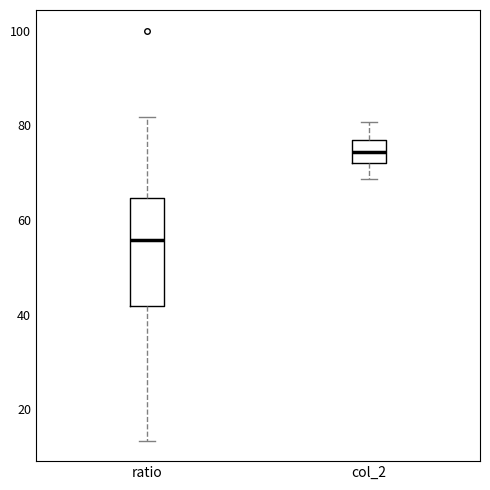

Comparing the boxes themselves (not the whiskers), which one is the tallest?

ratio